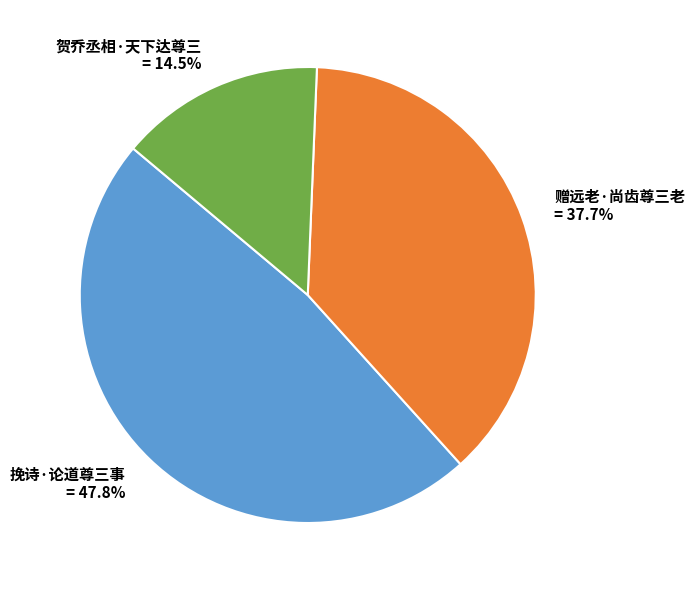

How many slices are in this pie chart?

3